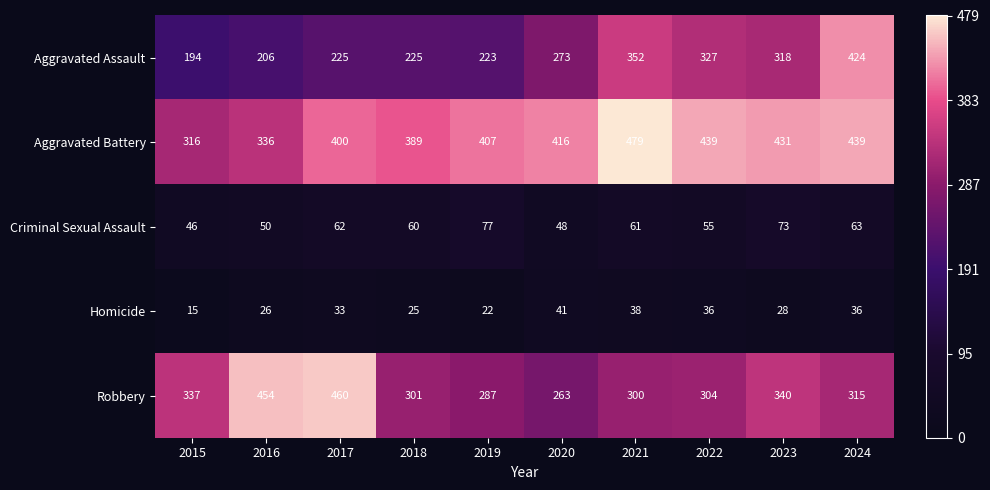

Is it true that Aggravated Battery equals 416 at 2020?

True